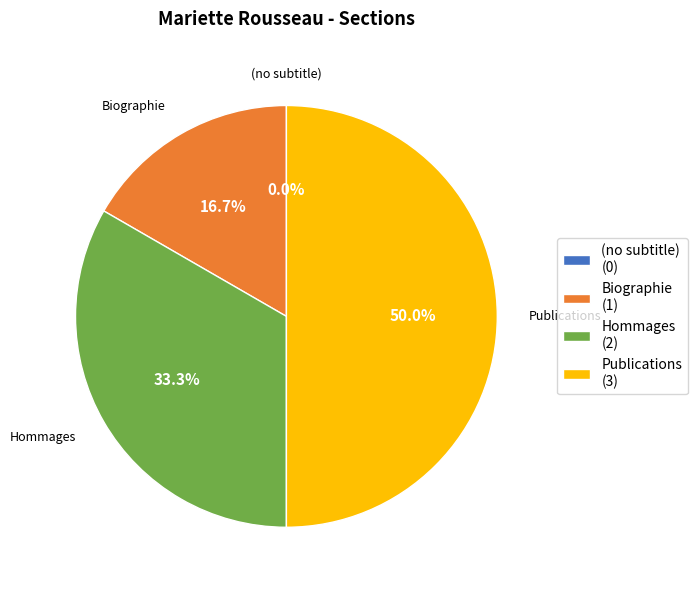

Approximately how many times larger is the value at Publications compared to Hommages?

1.5